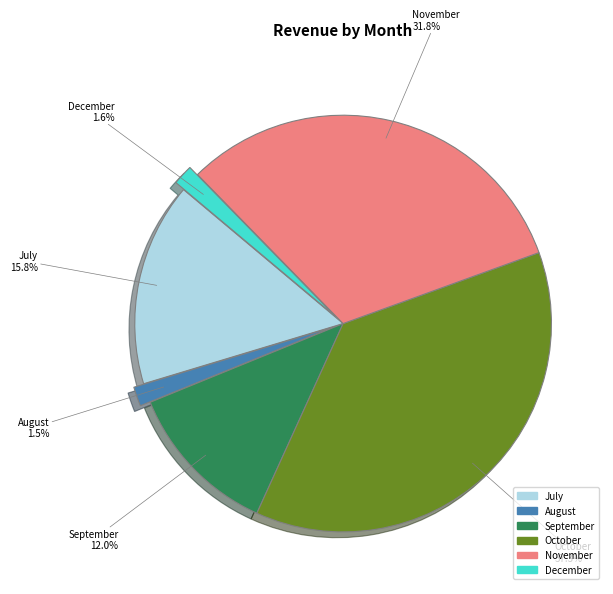

True or false: December accounts for 13% of the total.

False